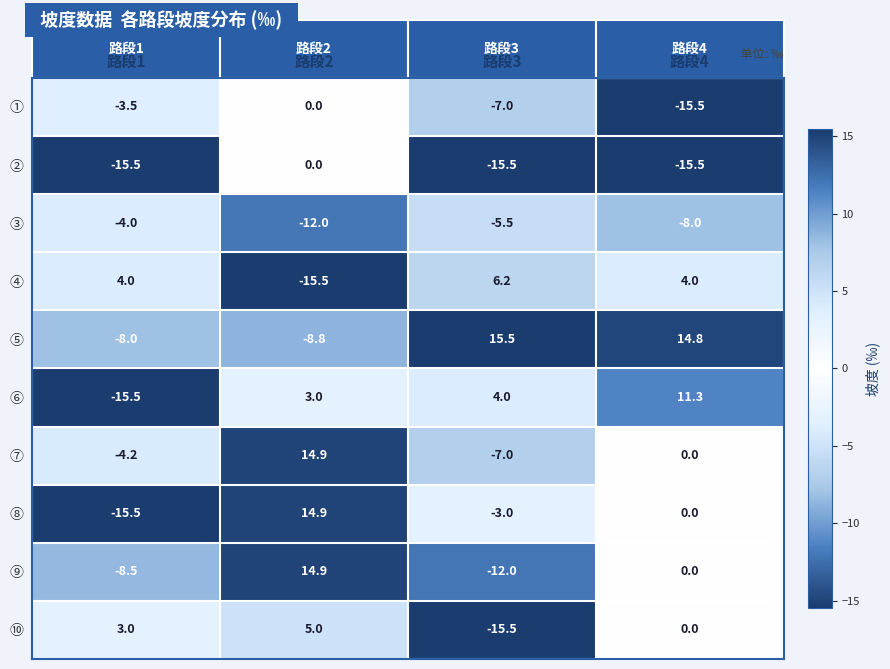

What is the maximum value shown in the chart?

15.5